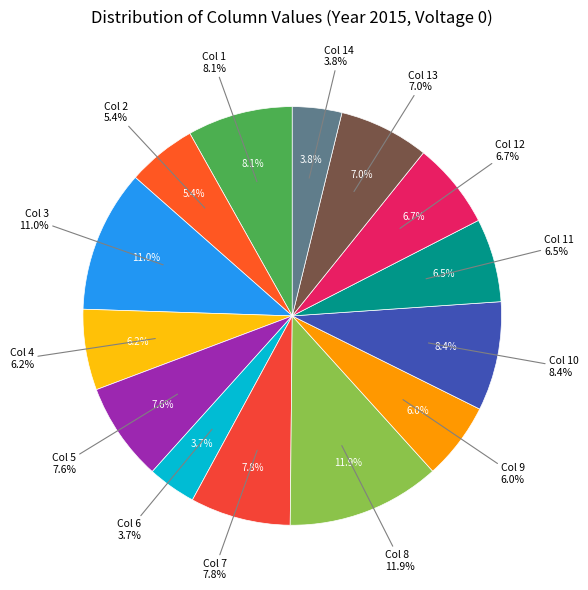

Does Col 5 represent more than half of the total?

No